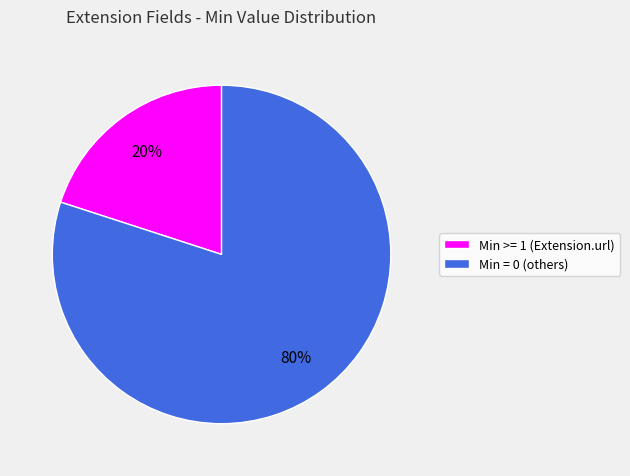

How many segments does this pie chart have?

2